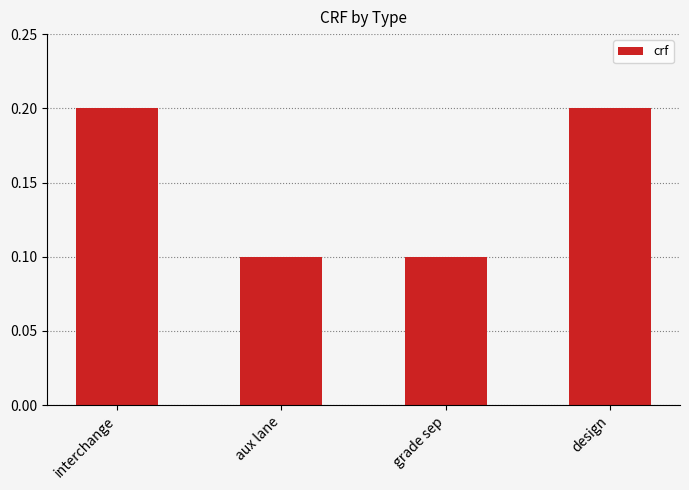

What is the label of the 2nd bar from the left?

aux lane